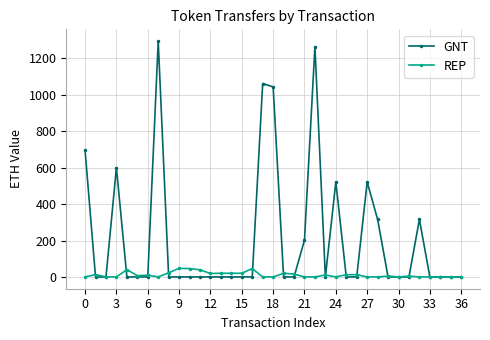

What is the difference between the maximum and minimum values in the REP series?

47.0